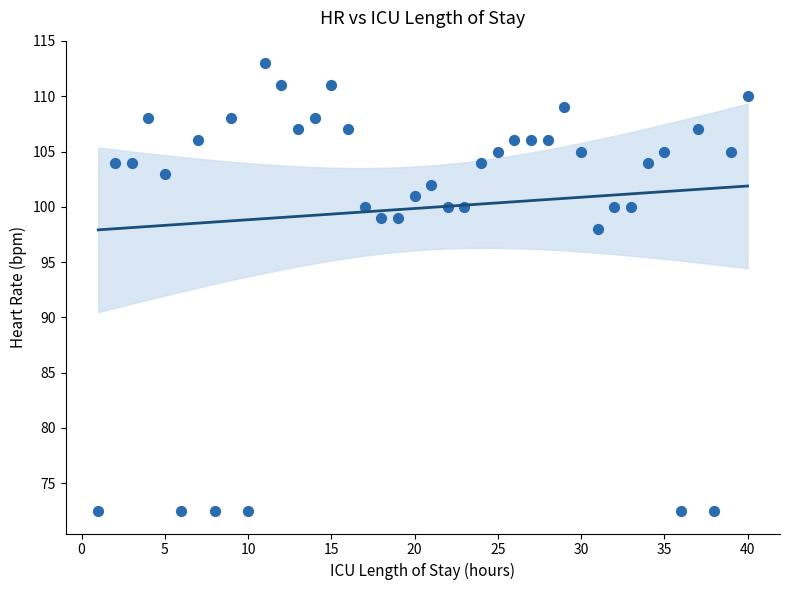

What is the range of Y values (max minus min)?

40.5